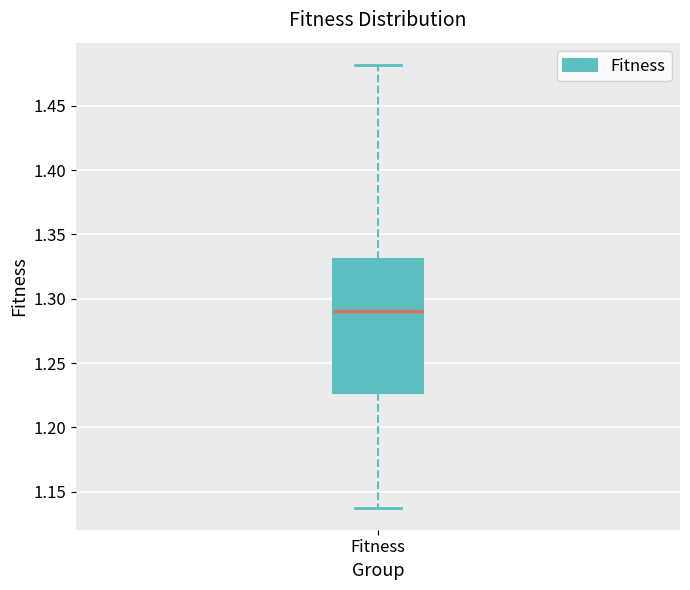

Read this box plot against the y-axis: the position of the median line, the range covered by the box, and the ends of both whiskers. The values are not printed on the chart, so give them approximately, as read against the axis.

median 1.290, box 1.225 to 1.330, whiskers 1.140 to 1.480